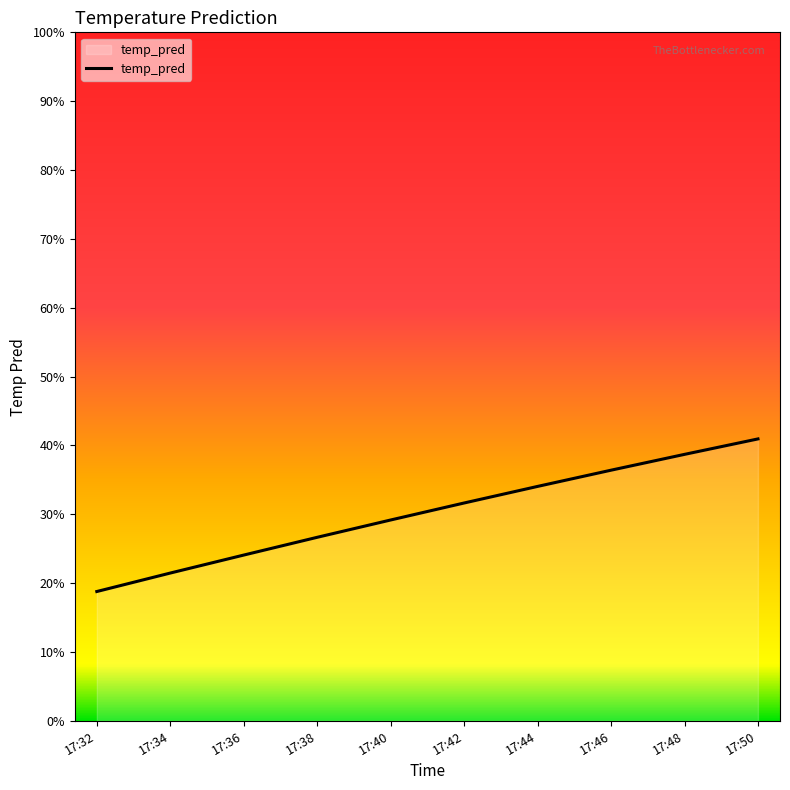

Reading left to right, extract all data points from this chart.

0.2	0.2	0.2	0.3	0.3	0.3	0.3	0.4	0.4	0.4